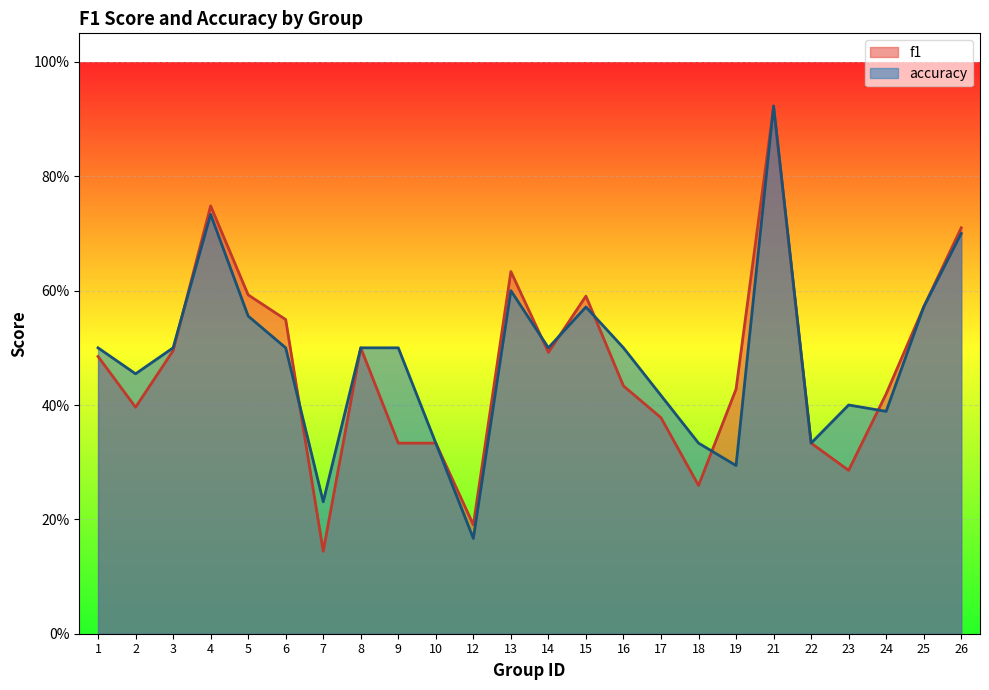

At which label is f1 closest to 0?

7